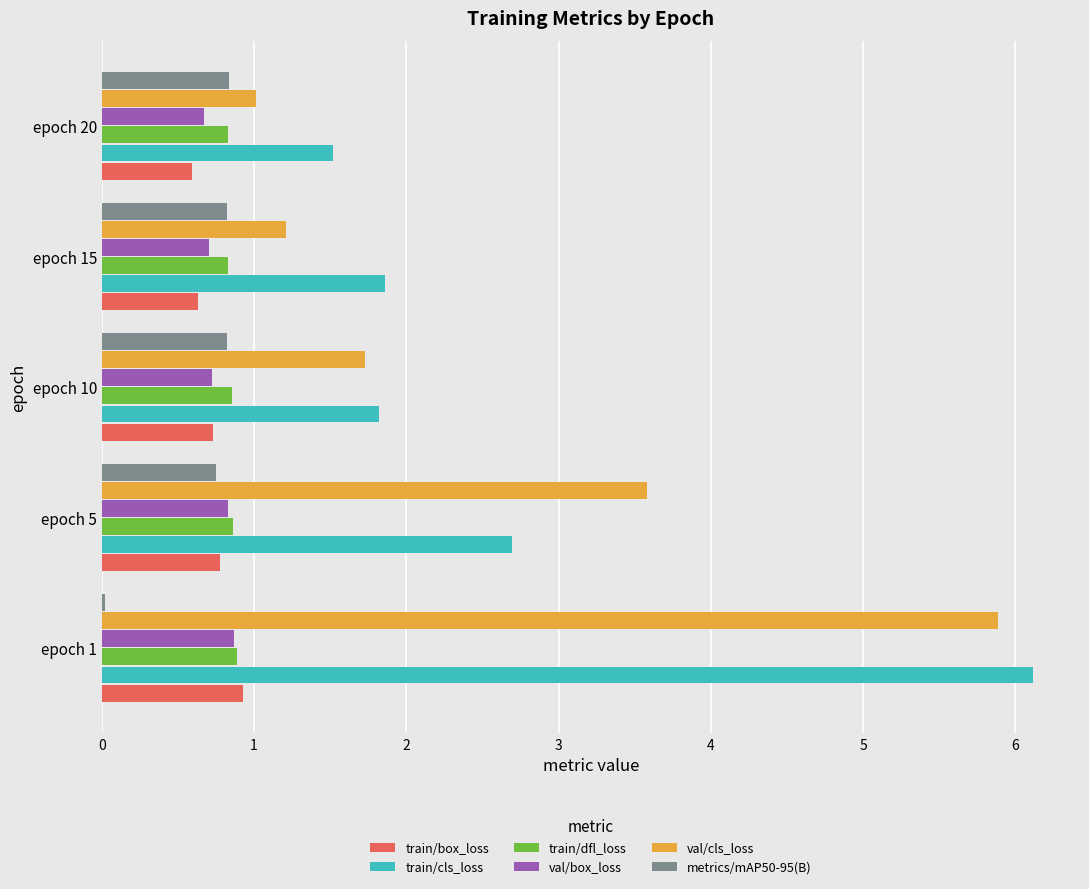

True or false: train/cls_loss has a value of 3.6 at epoch 5.

False